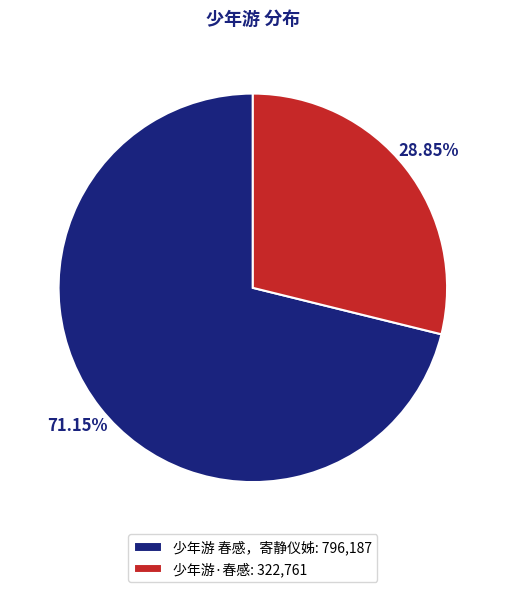

What is the largest slice in the pie chart?

少年游 春感，寄静仪姊